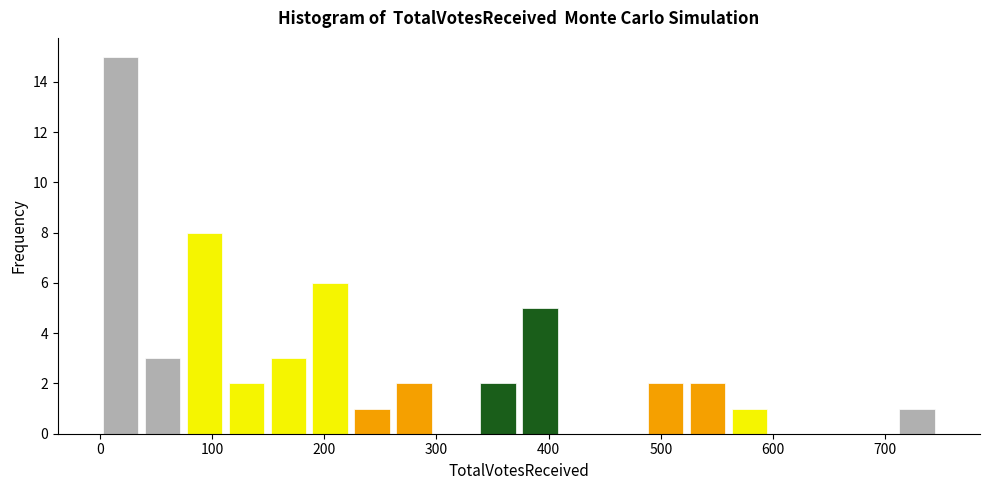

Around what value on the x-axis is the tallest bar? Give the approximate position of its centre, as read against the axis.

20